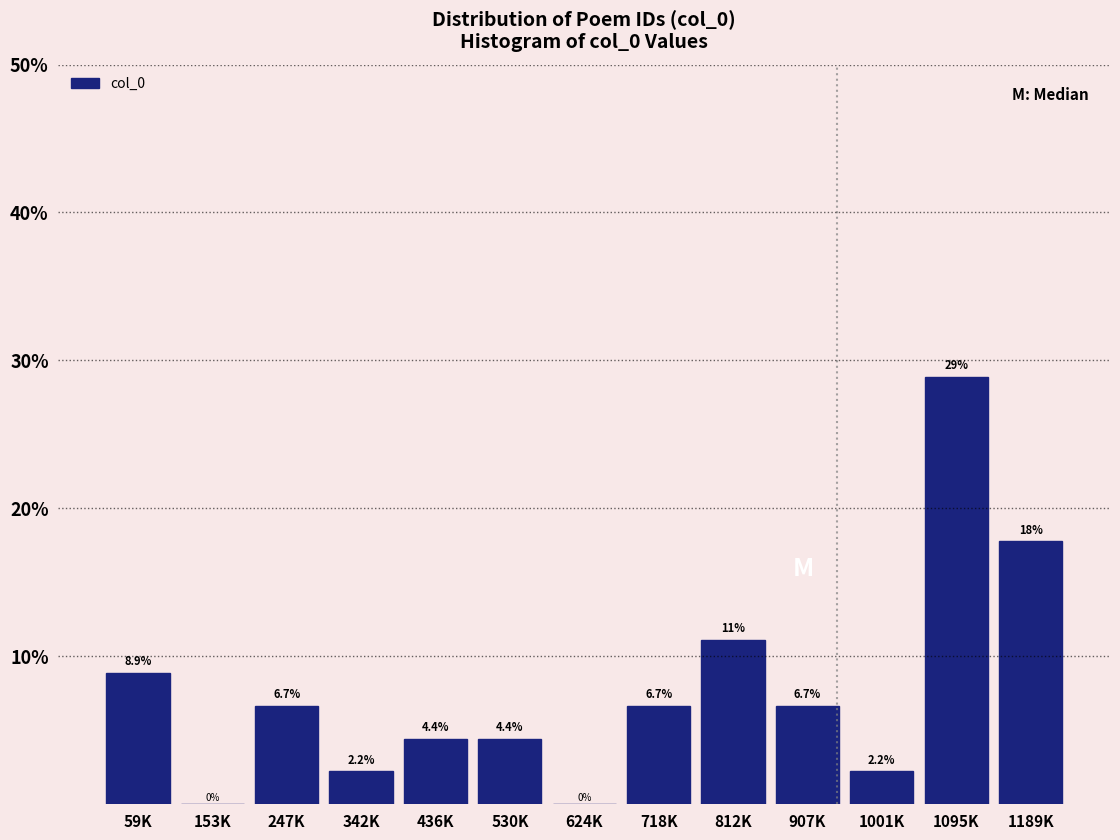

What is the sum of the values at 1189K and 342K?

20.0